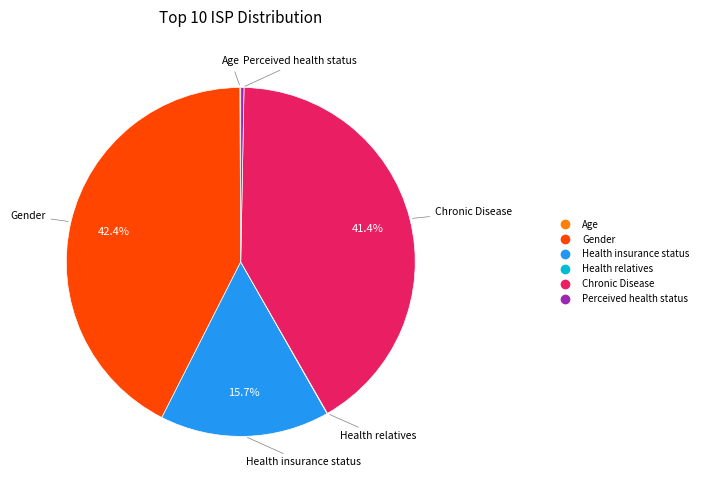

What percentage is NOT represented by Chronic Disease?

58.6%